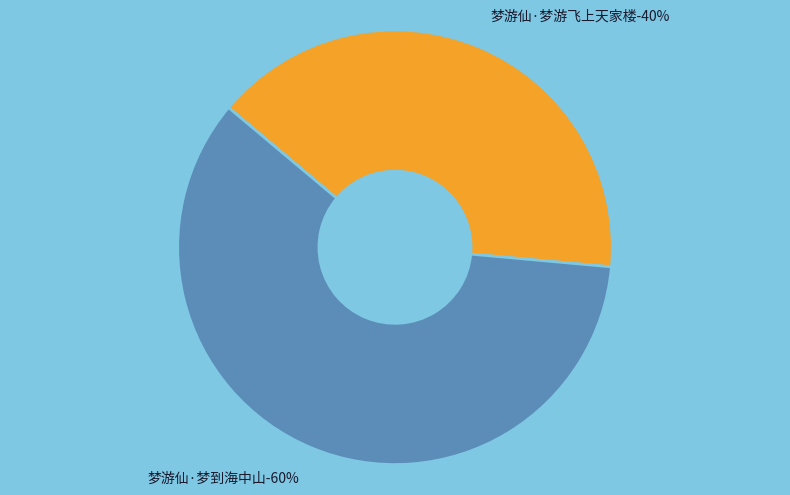

Does any single category account for the majority?

Yes